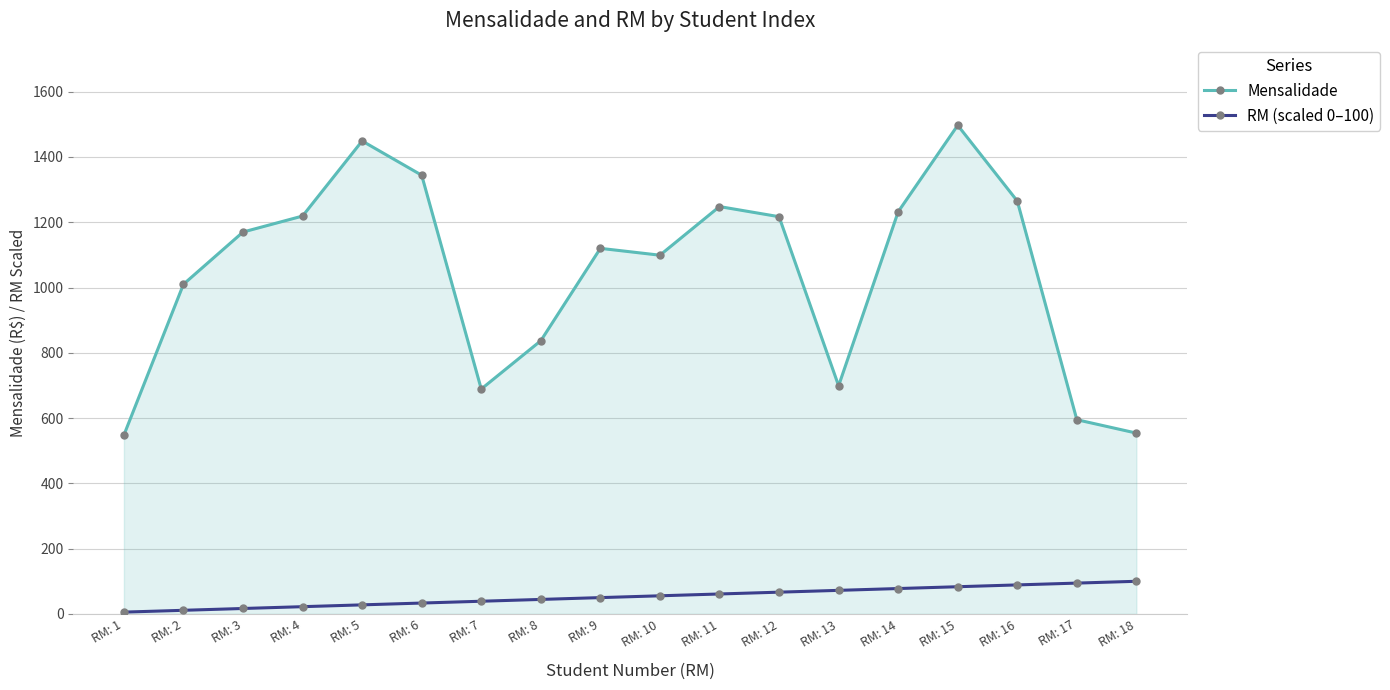

What is the greatest value displayed?

1497.0